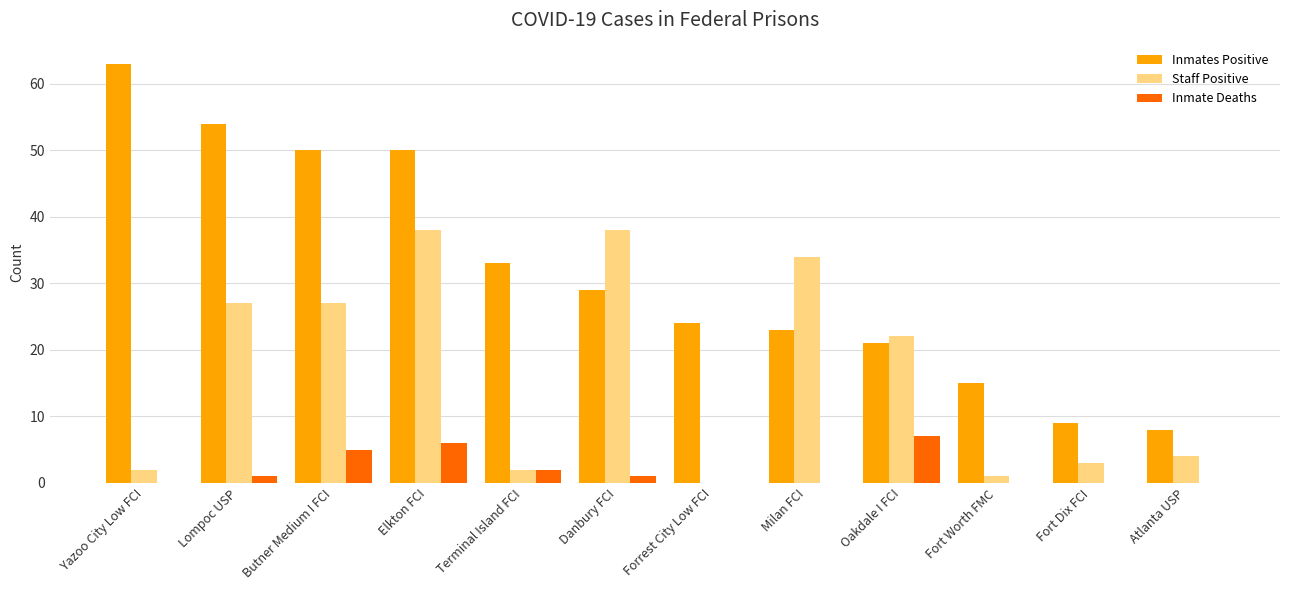

At which label does Inmates Positive reach its peak?

Yazoo City Low FCI